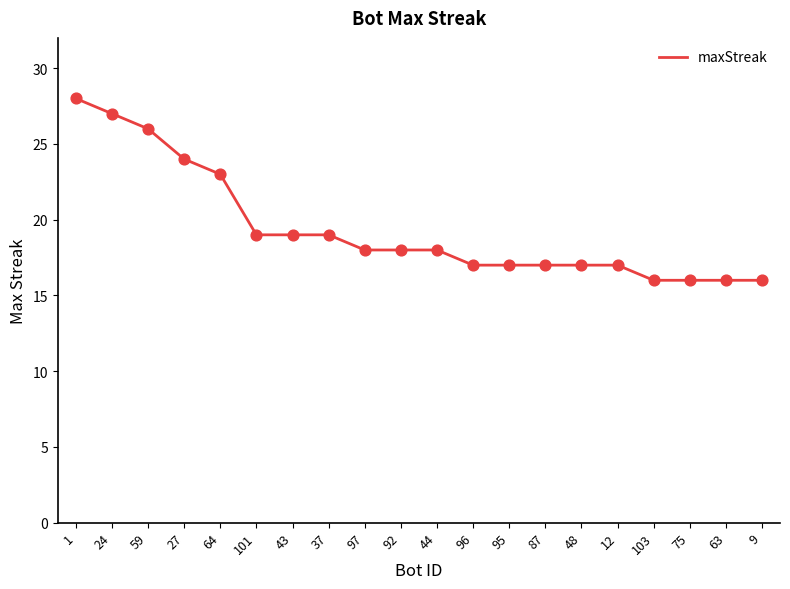

Which has a higher value, 97 or 95?

97